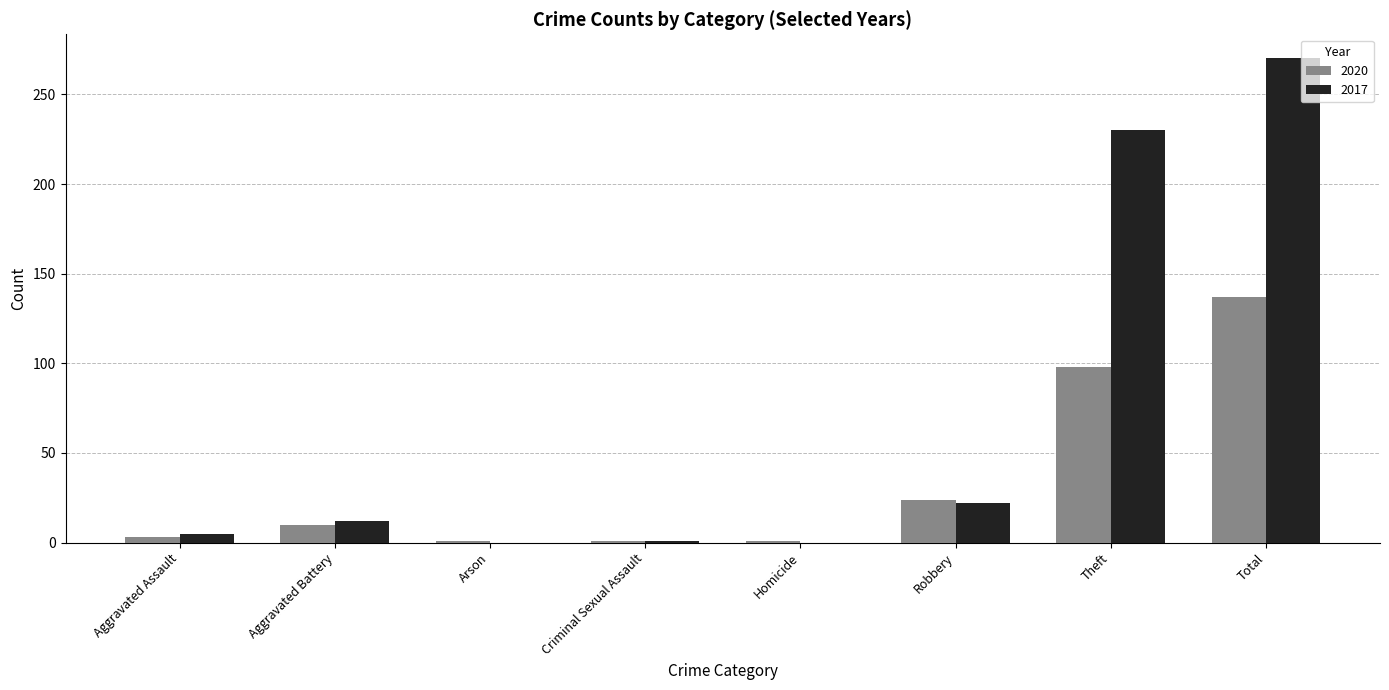

Which series changed the most between Aggravated Battery and Homicide?

2017